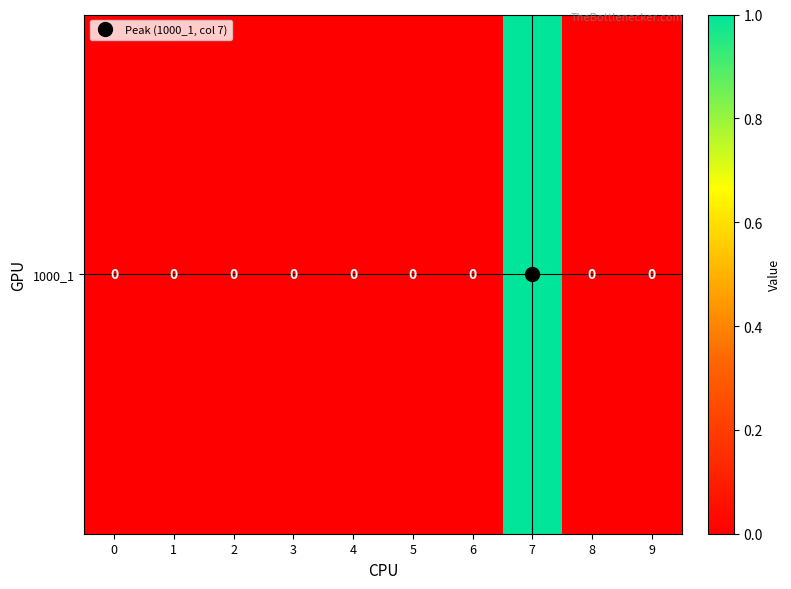

Reading right to left, extract all data points from this chart.

9=0	8=0	7=1	6=0	5=0	4=0	3=0	2=0	1=0	0=0